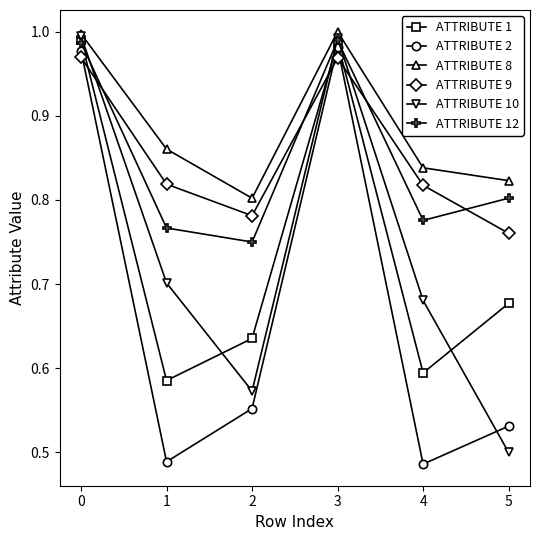

At which category does ATTRIBUTE 12 reach its first local peak?

3